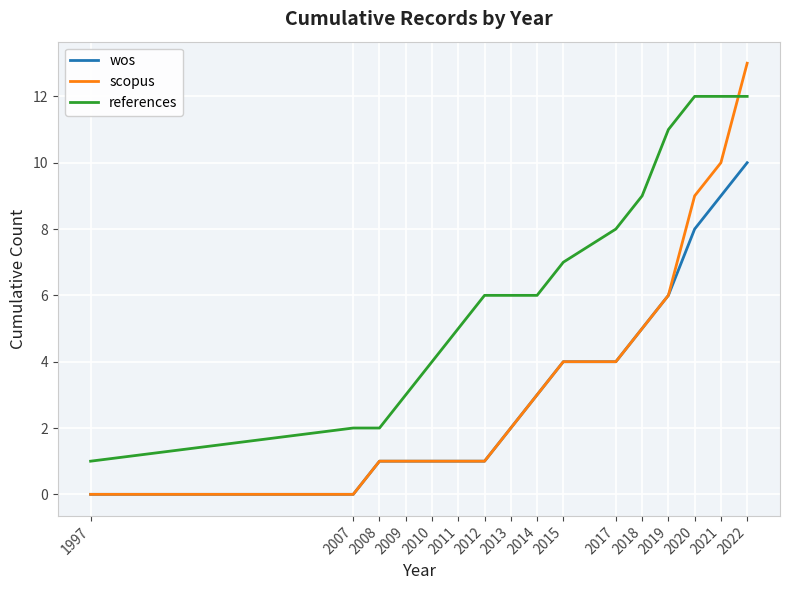

How many wos values are between 1 and 6?

11